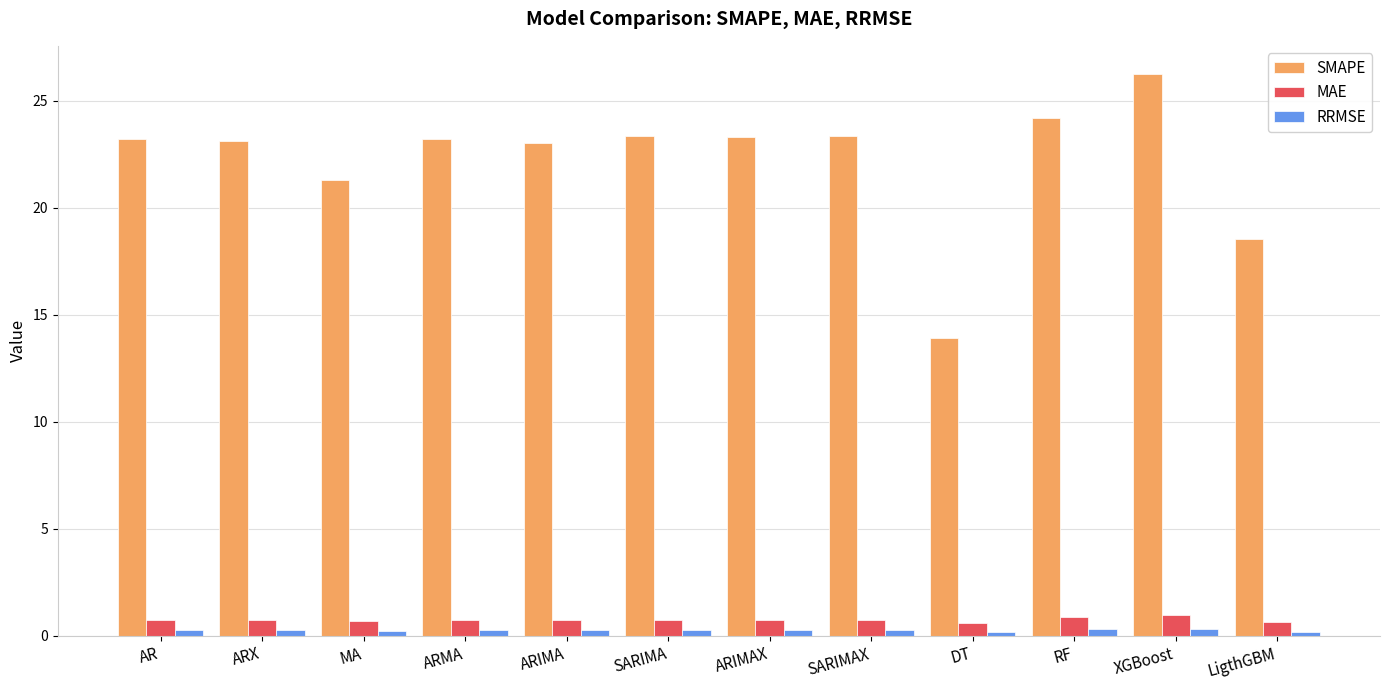

What is the sum of all MAE values?

9.0